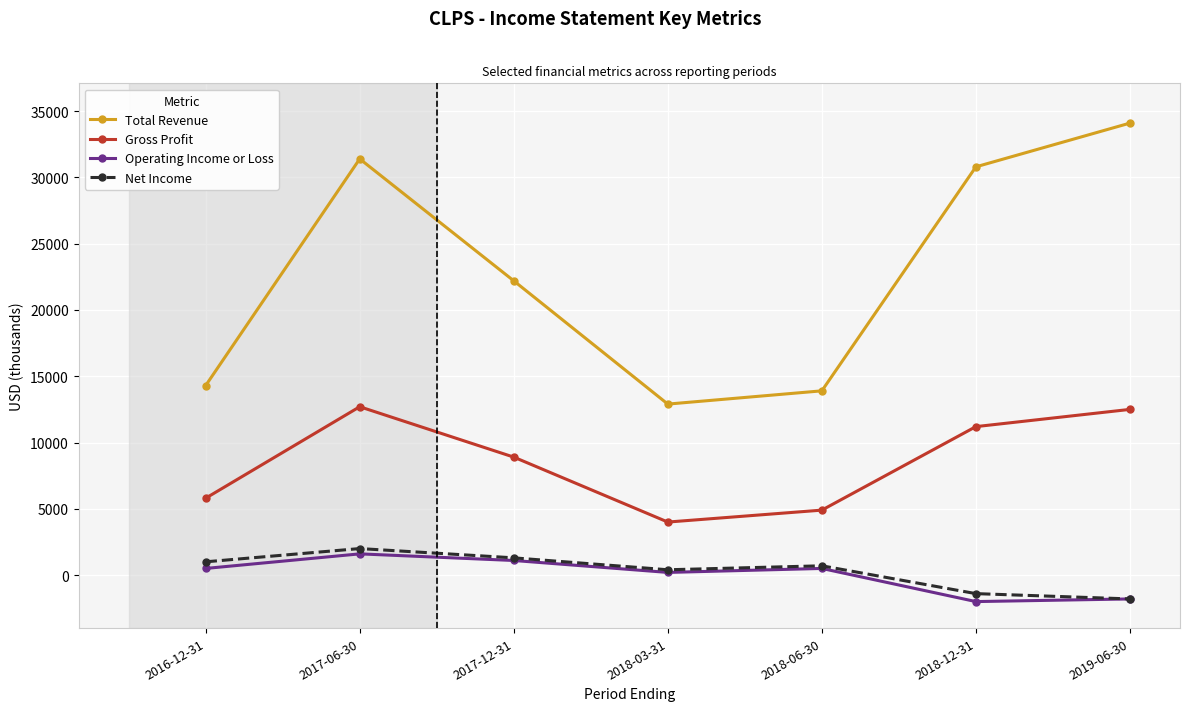

True or false: Gross Profit and Net Income intersect in this chart.

False